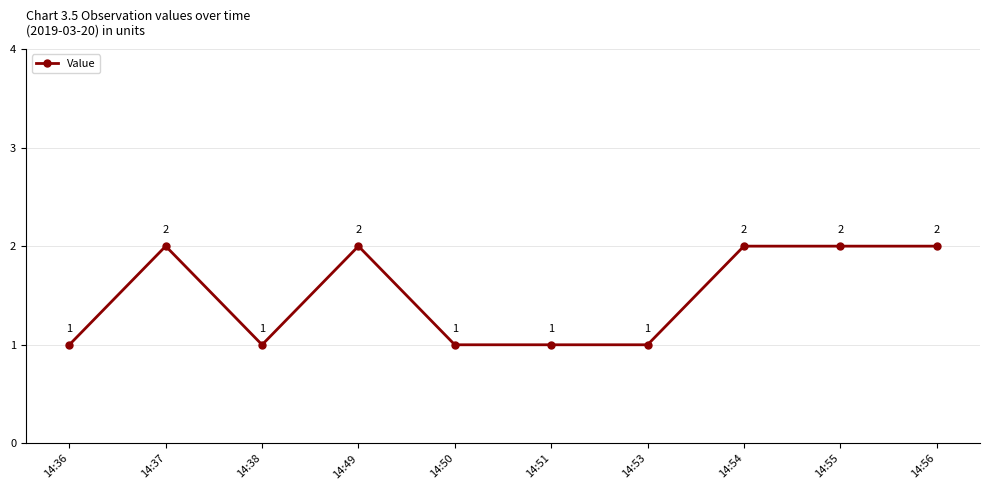

How many categories are shown in the chart?

10